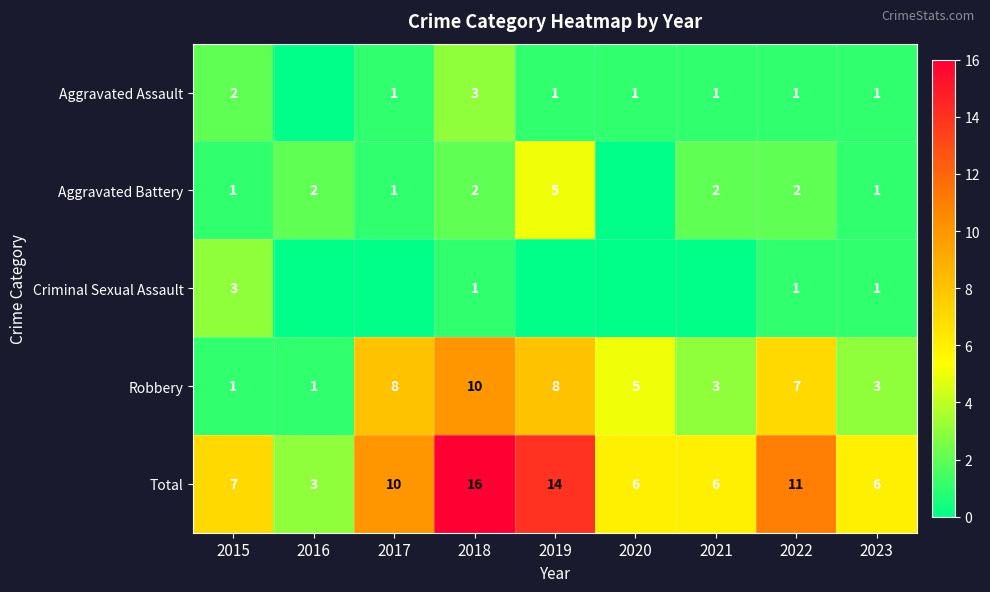

Is it true that Criminal Sexual Assault equals 1 at 2018?

True